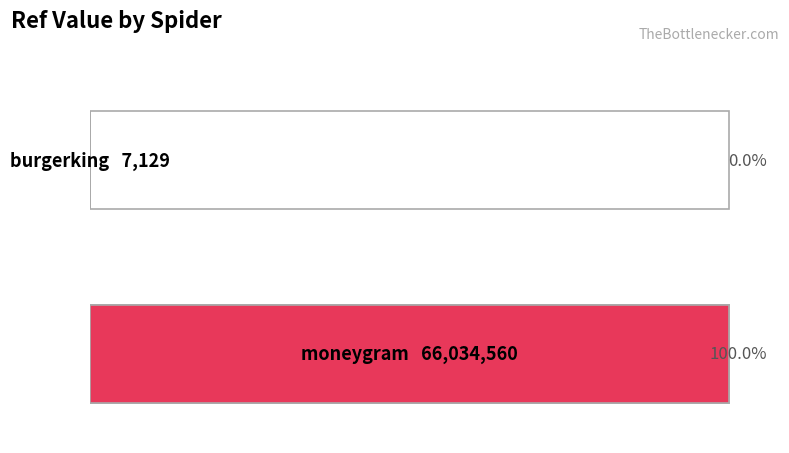

What is the average value?

33020844